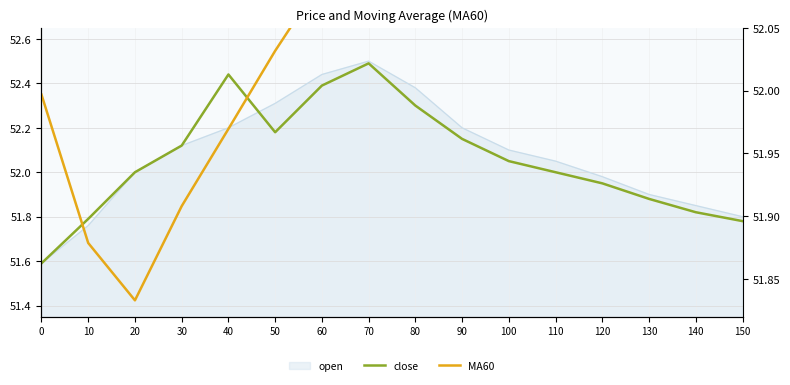

Which series has the largest total across all categories?

MA60